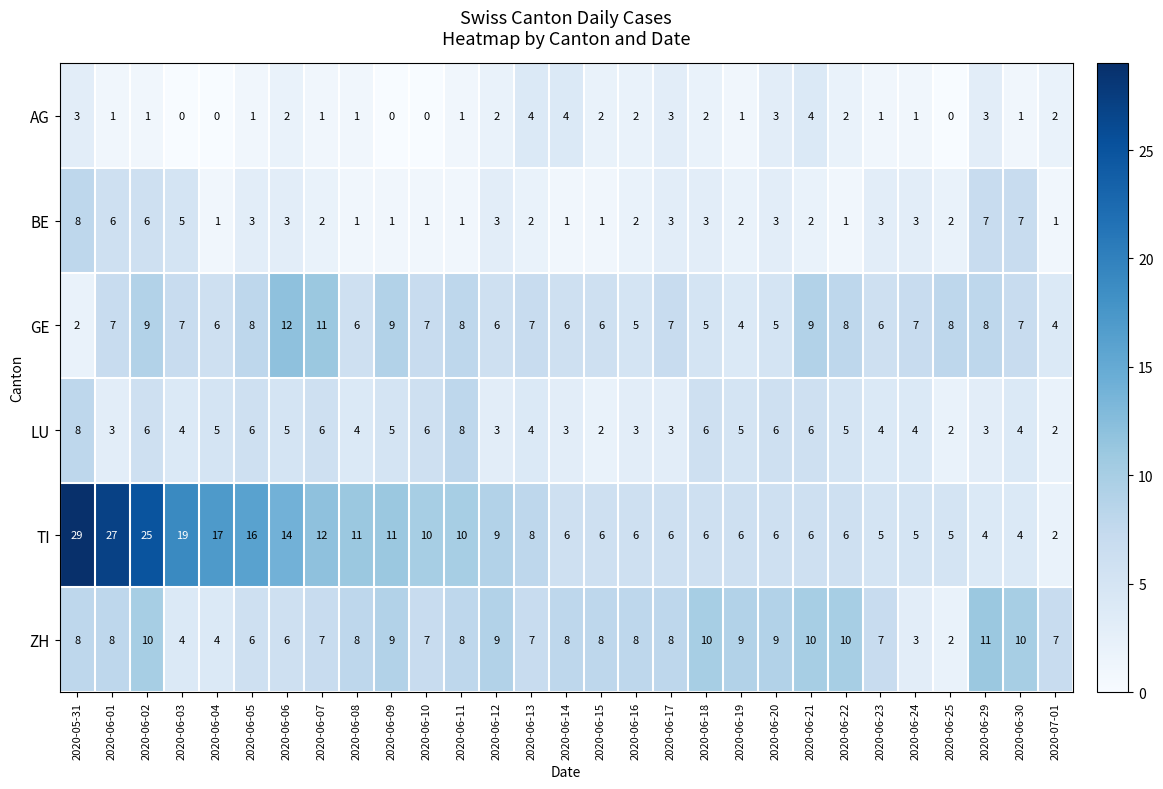

True or false: ZH has a value of 10 at 2020-06-18.

True